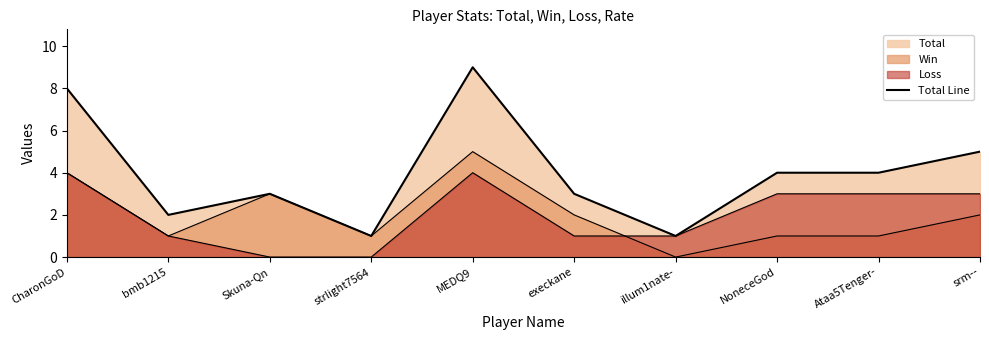

What position from the right is srm--?

1